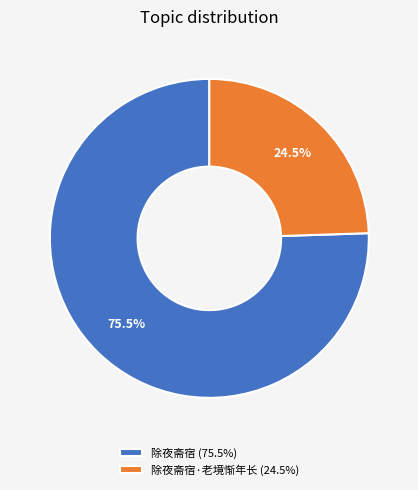

Which category has the biggest portion of the pie?

除夜斋宿 (75.5%)